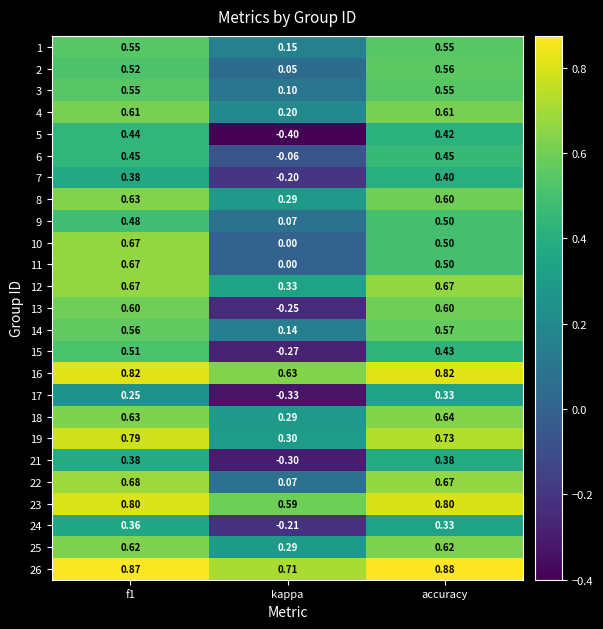

Which series has the largest range (max minus min)?

13